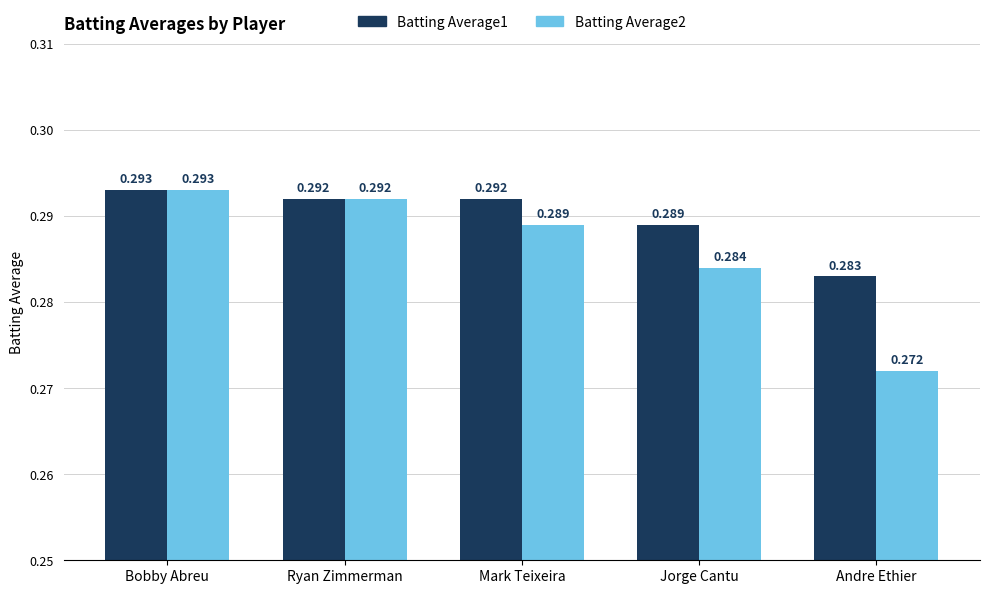

What is the sum of the Batting Average1 values at Ryan Zimmerman and Bobby Abreu?

0.6